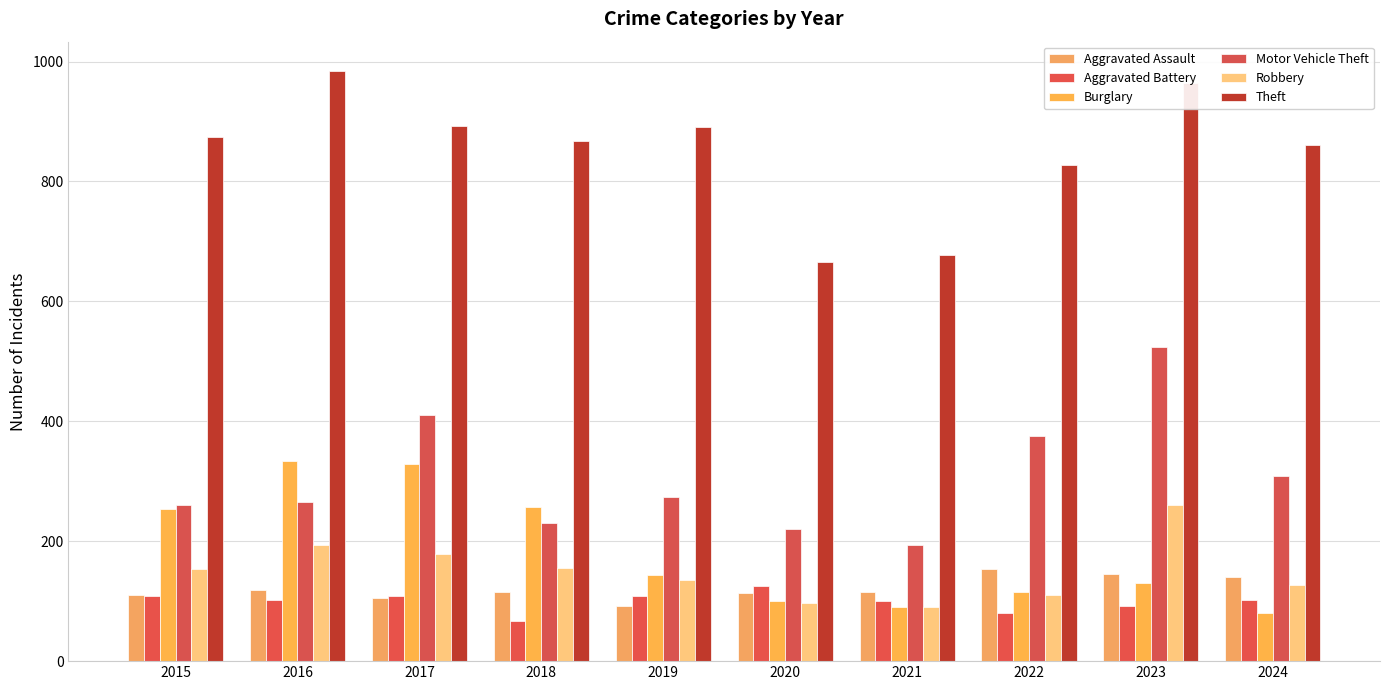

What is the value of the Aggravated Assault bar at the 8th from the left?

154